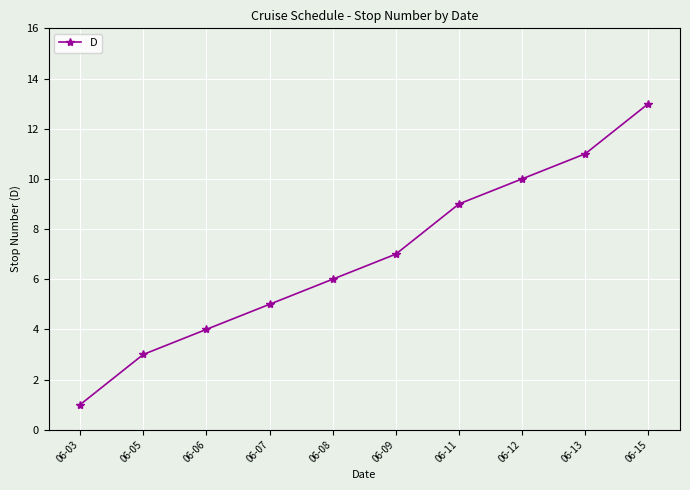

Count the number of data series in this chart.

1